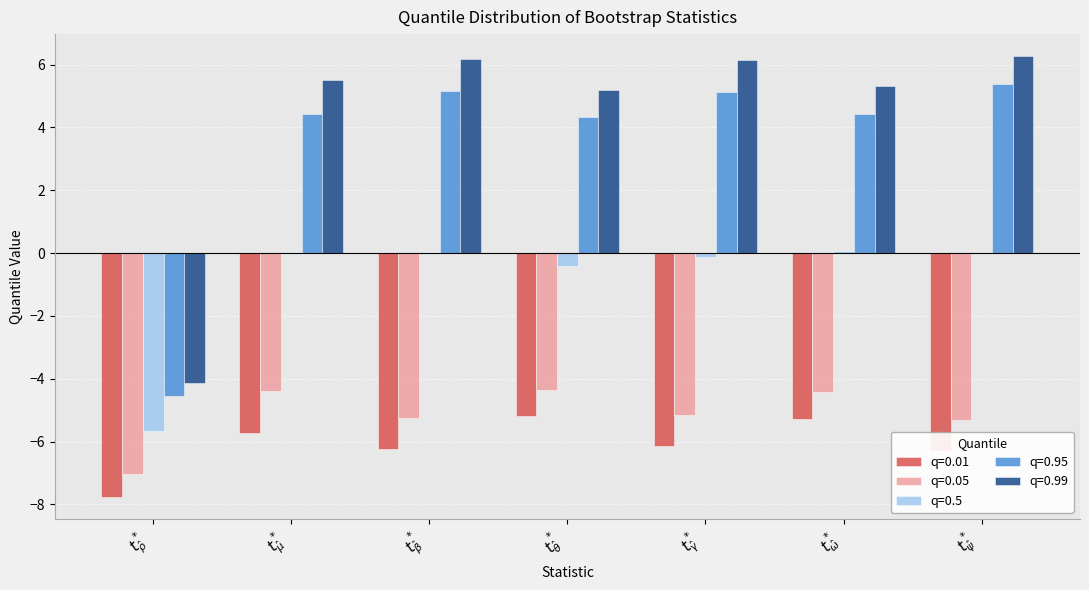

Which series has the largest total across all categories?

q=0.99